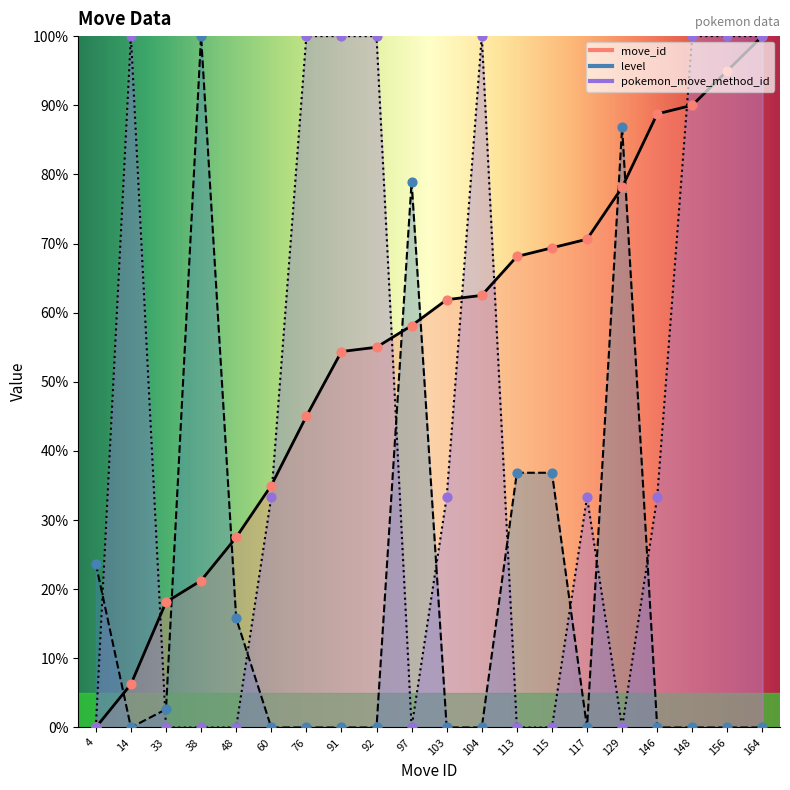

Which series has the largest total across all categories?

move_id